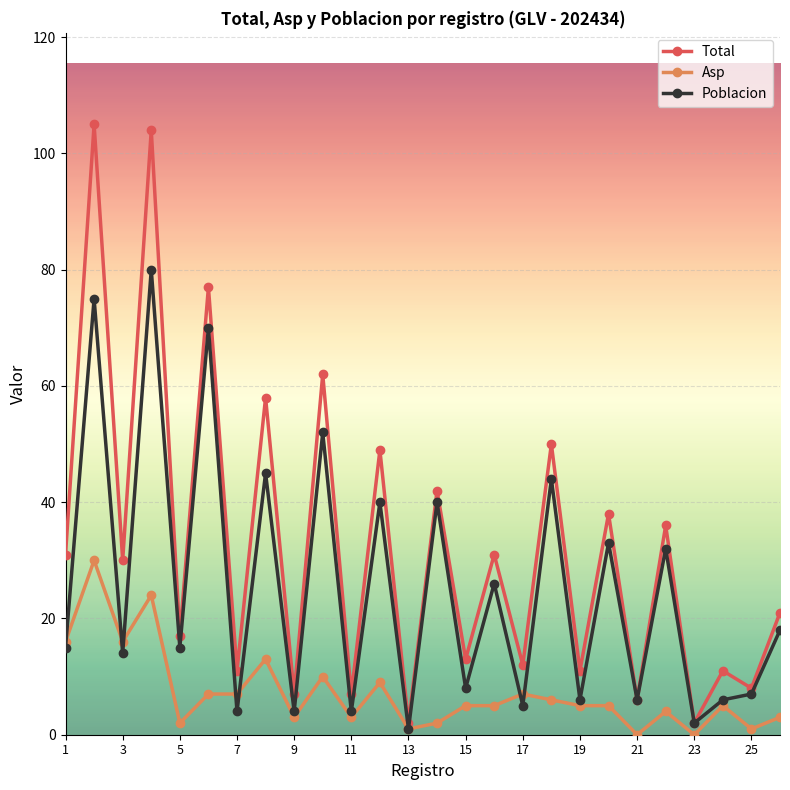

Which series has the widest spread of values?

Total